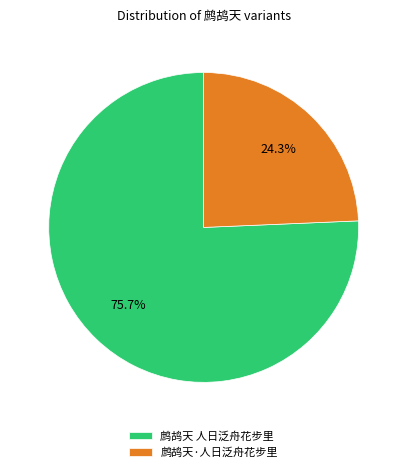

Does 鹧鸪天·人日泛舟花步里 represent more than half of the total?

No